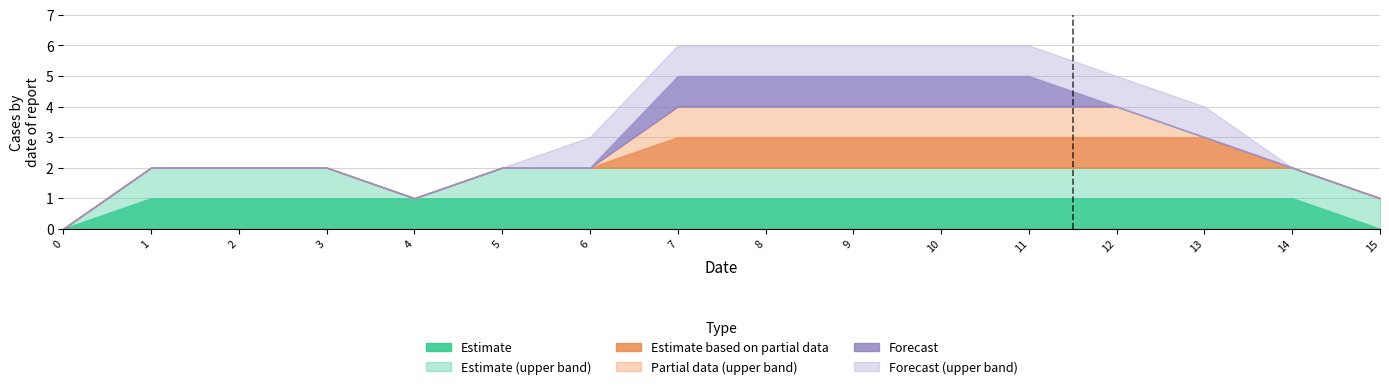

How many lines are shown in the chart?

6